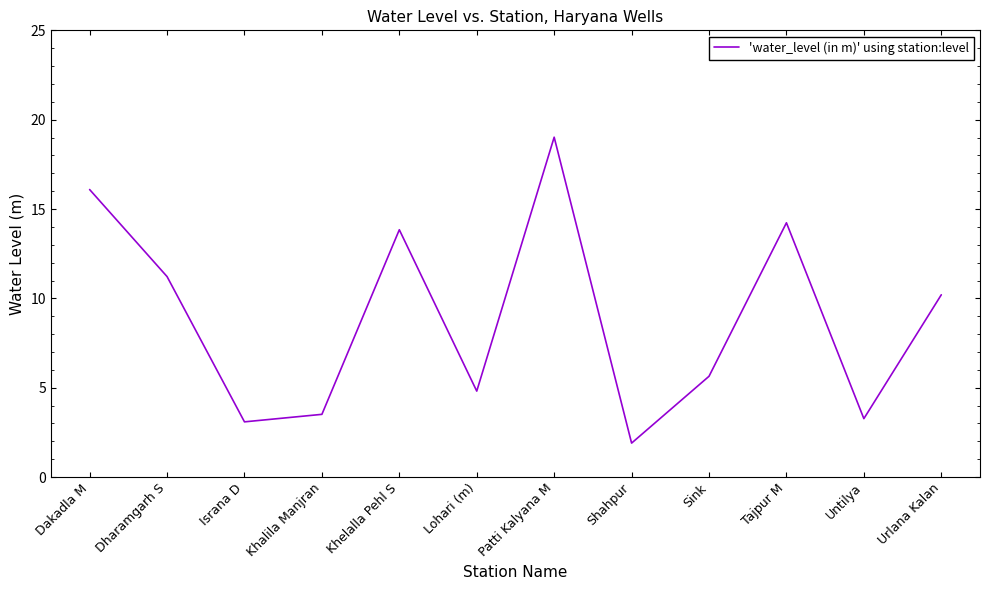

What is the difference between the values at Tajpur M and Dharamgarh S?

3.0